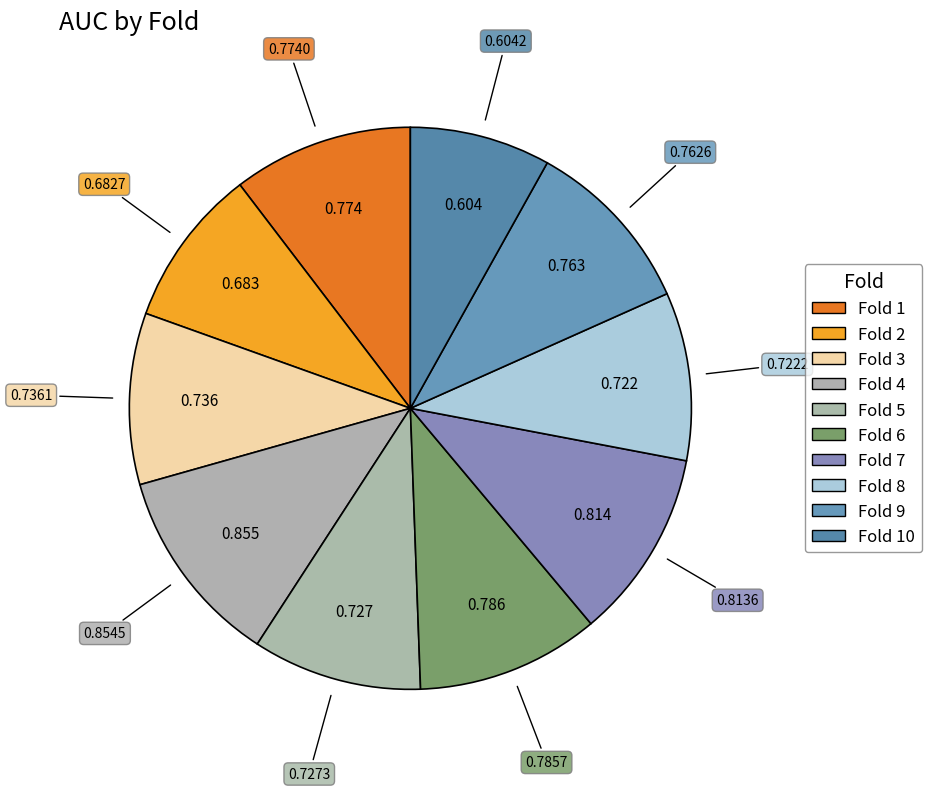

Count the number of slices in the pie.

10